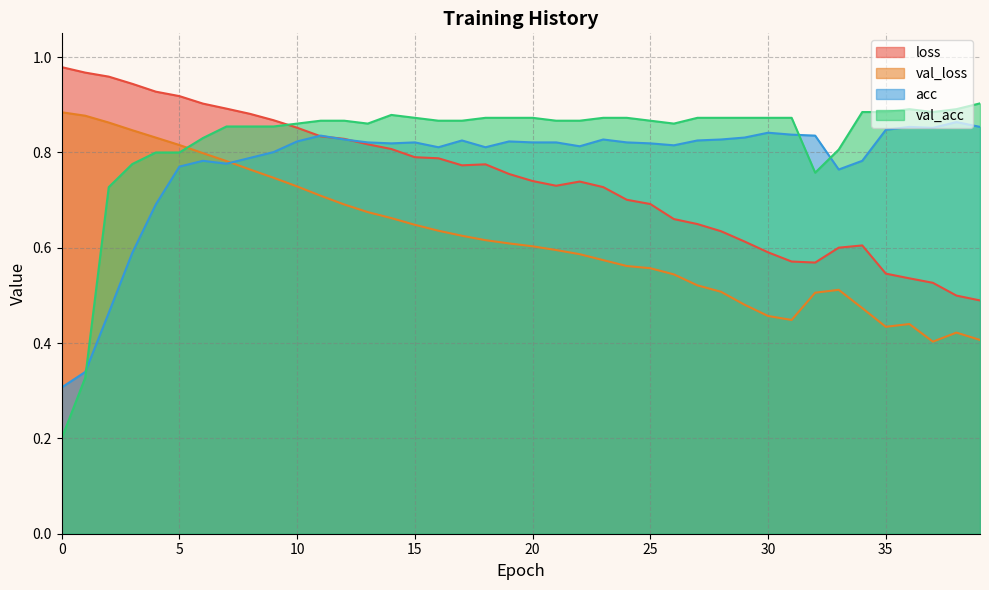

True or false: acc has more than 0 points higher than both neighbors.

True